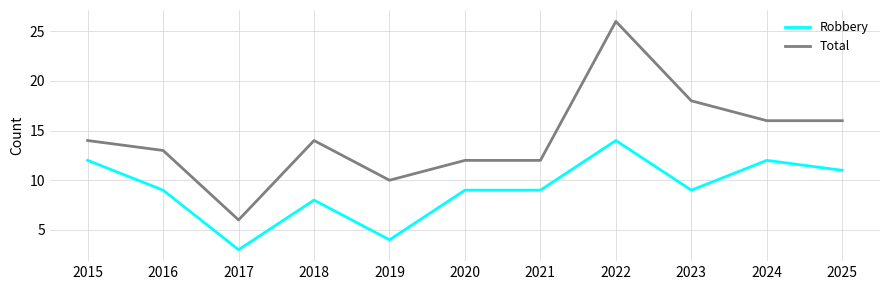

True or false: Robbery and Total cross at least once.

False